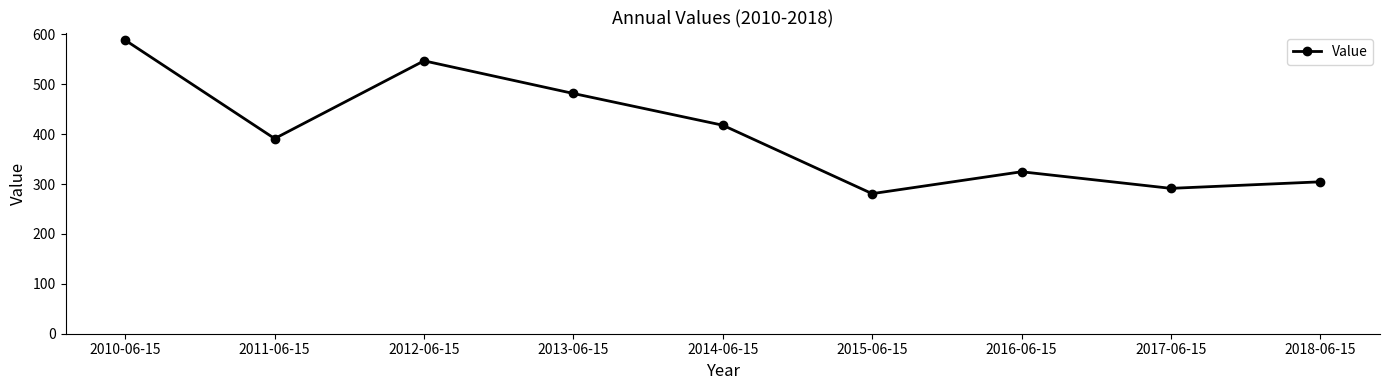

Which label corresponds to the largest value in the chart?

2010-06-15